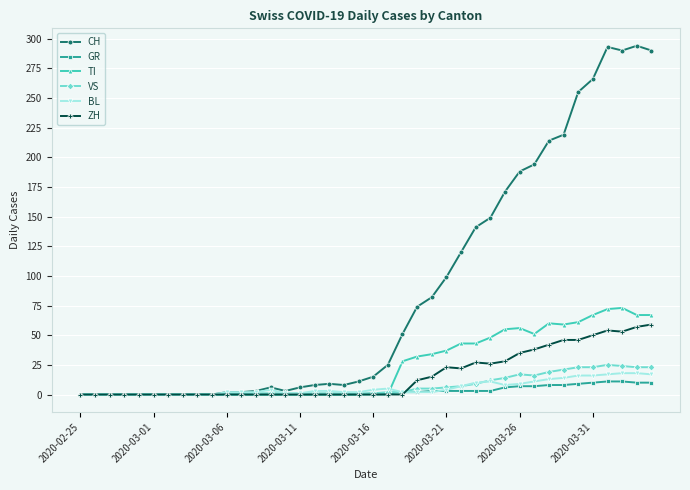

True or false: BL has more than 2 interior local peaks.

True